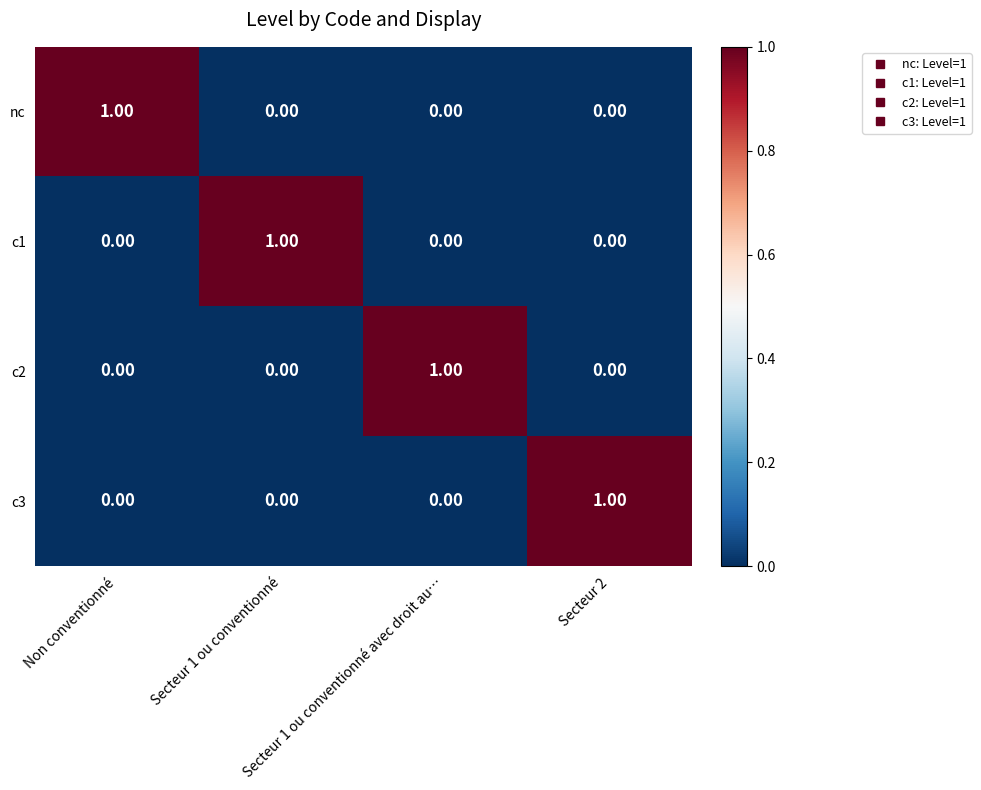

At how many categories does at least one series exceed 0?

4